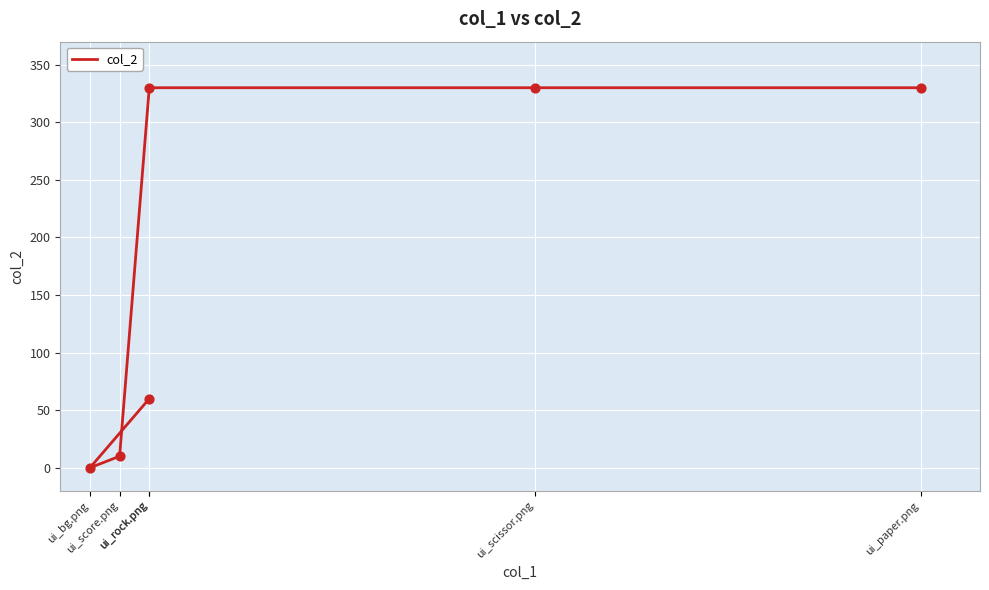

What is the change in value from ui_rock.png to ui_bg.png?

-60